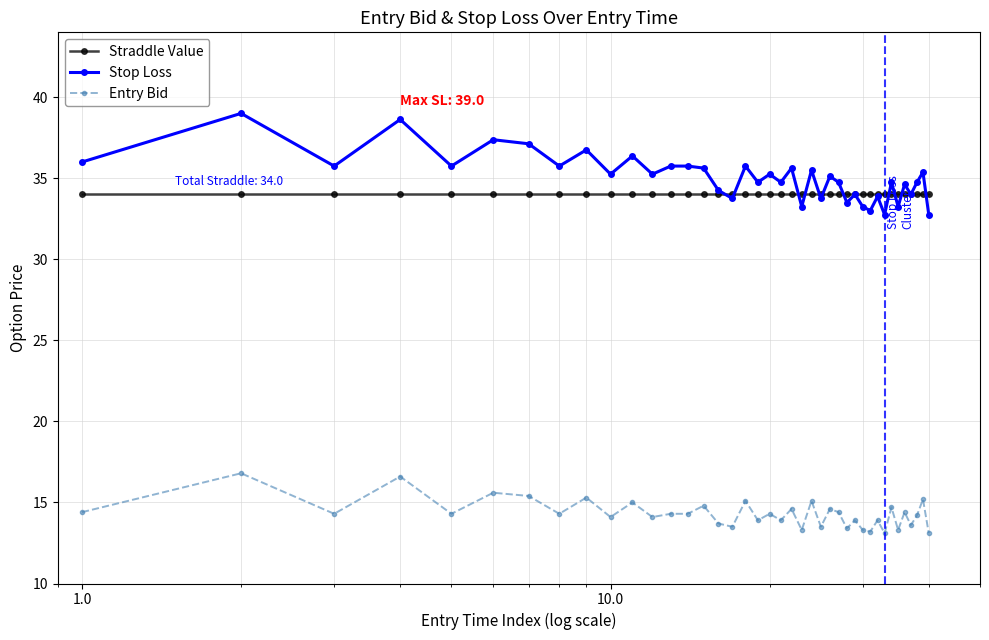

True or false: Entry Bid and Stop Loss intersect in this chart.

False